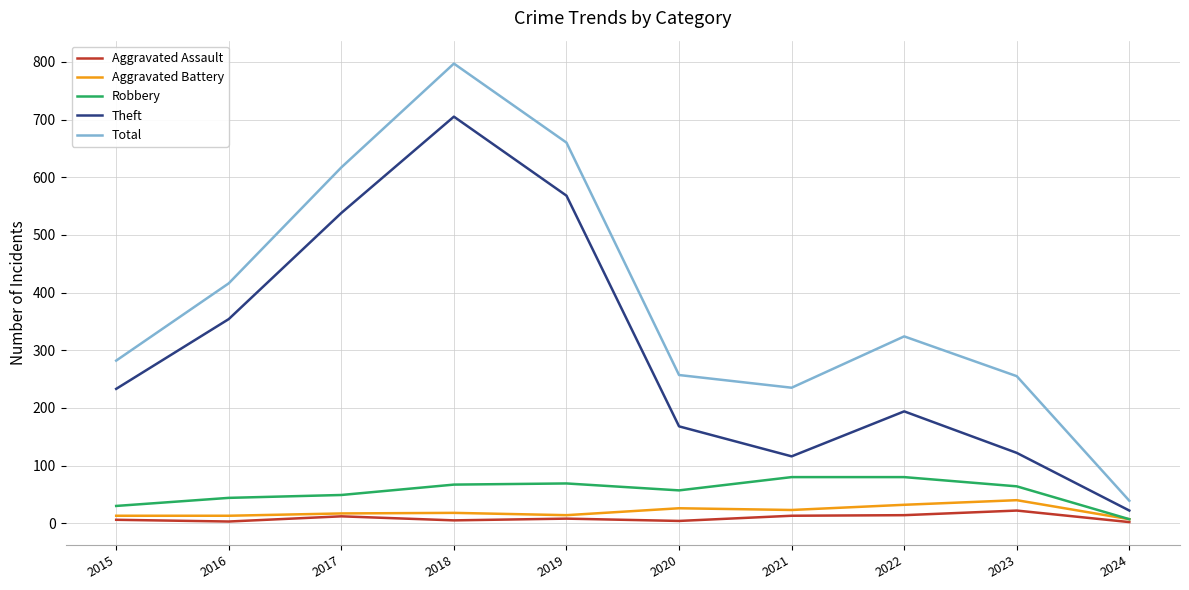

What is the maximum value for Theft?

705